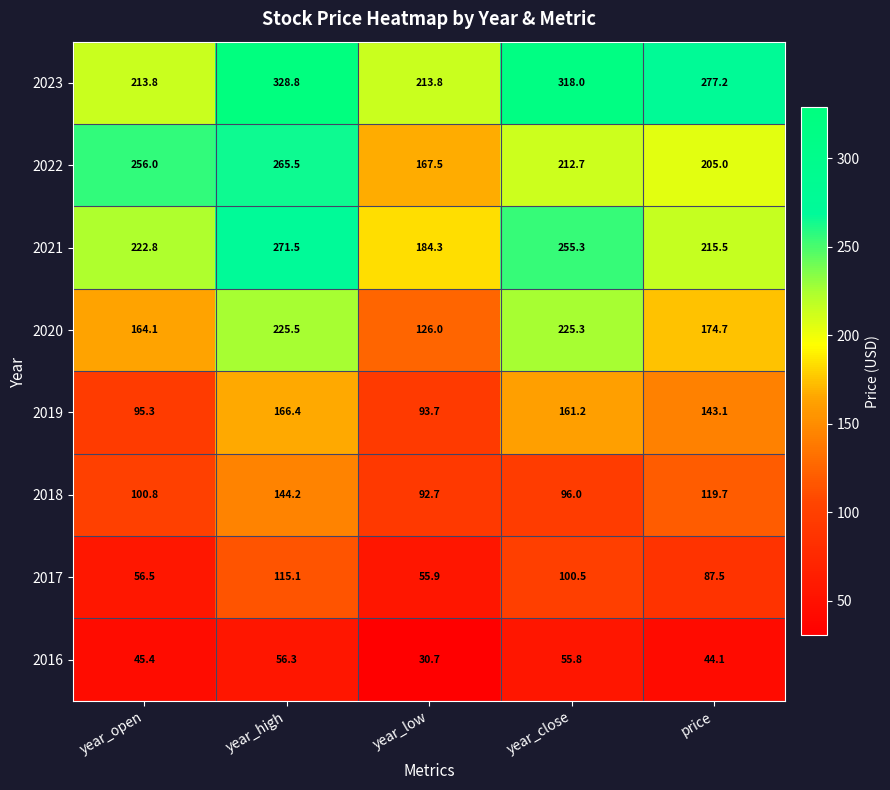

Is it true that 2023 equals 491.6 at year_close?

False